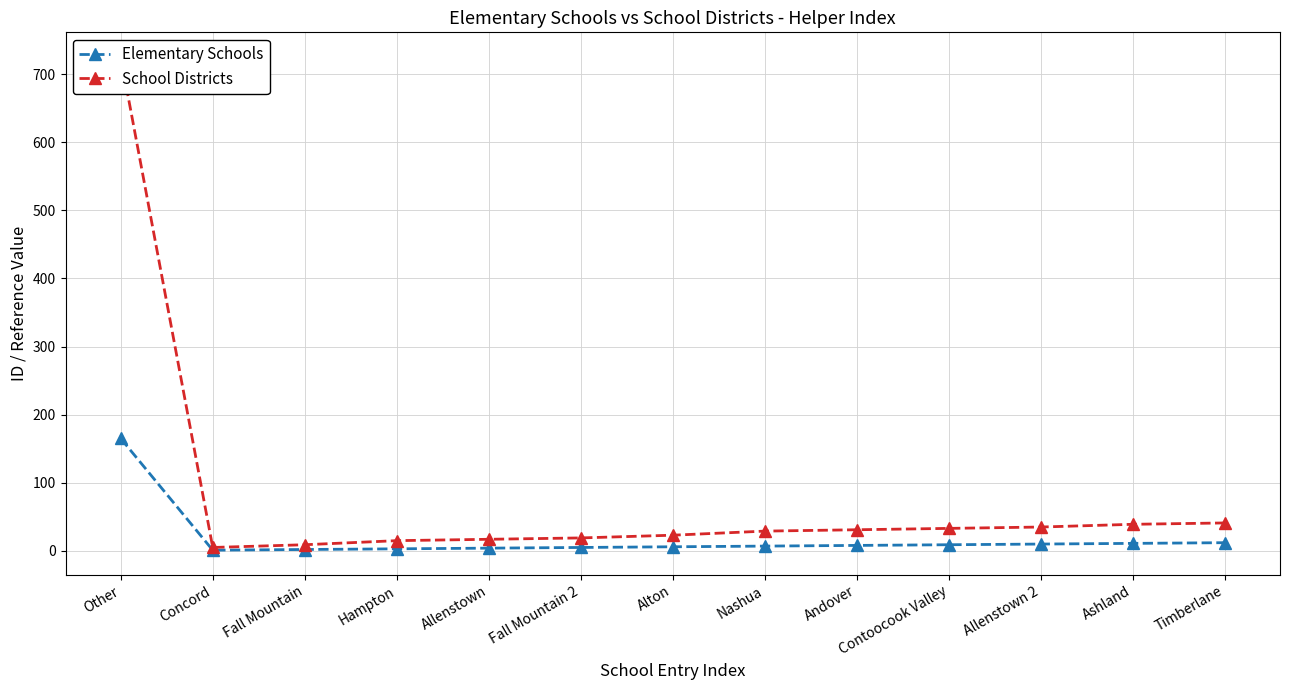

List the series in order of their peak value, highest first.

School Districts, Elementary Schools